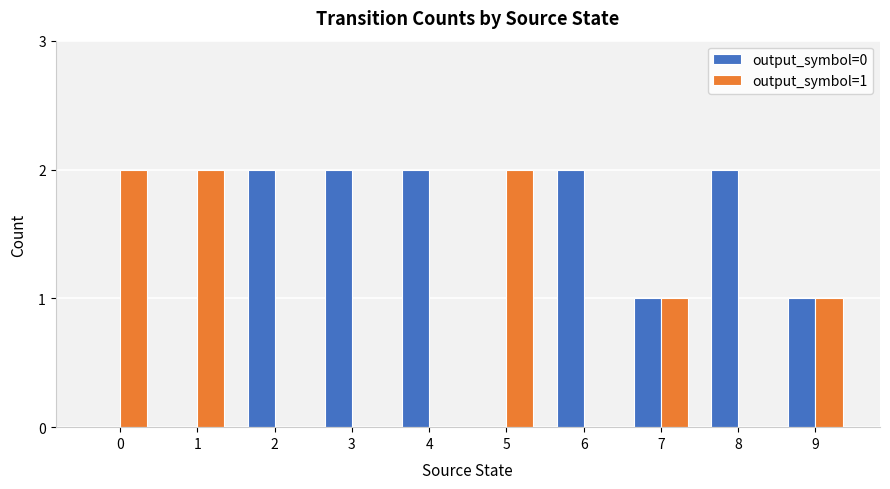

Reading left to right, extract all data points from this chart.

output_symbol=0: 0	0	2	2	2	0	2	1	2	1
output_symbol=1: 2	2	0	0	0	2	0	1	0	1